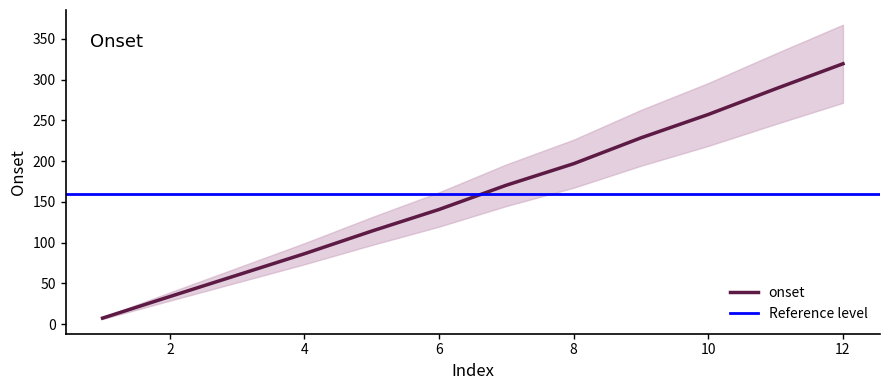

How many data points are less than 170?

6